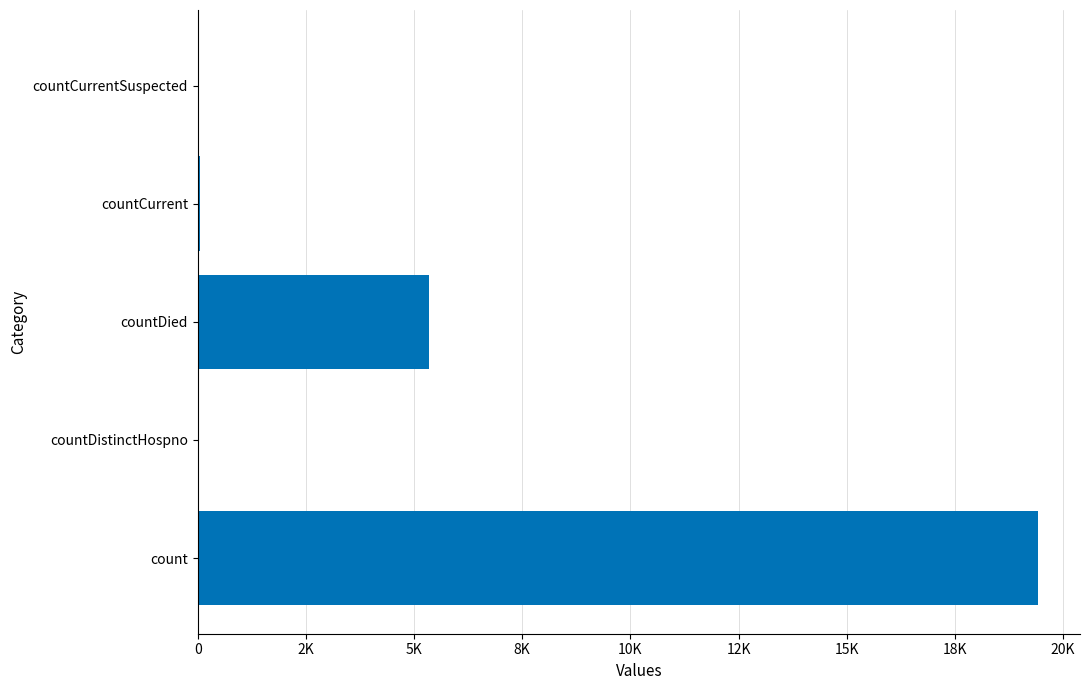

At which label is the value closest to 9710?

countDied